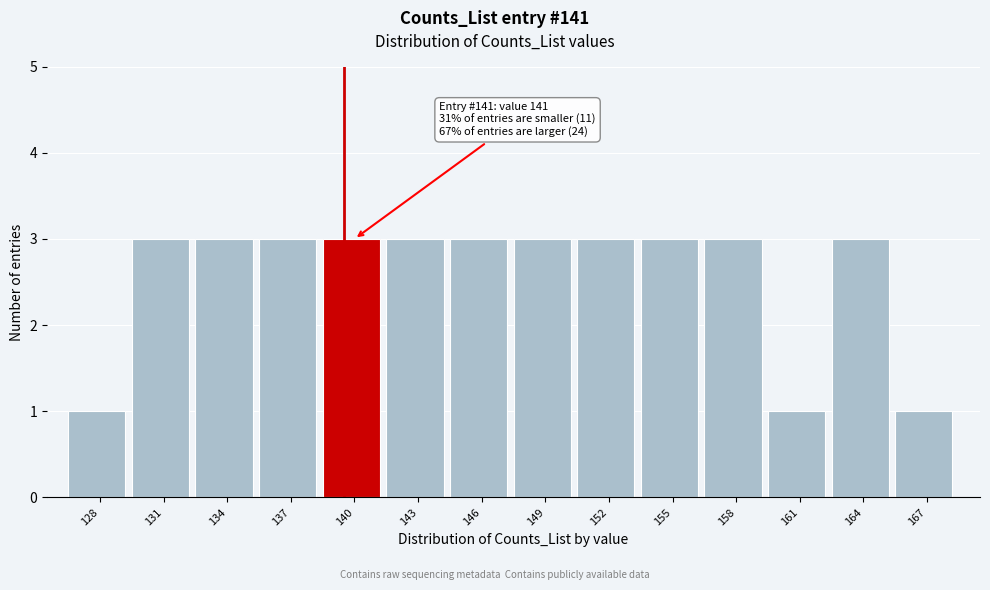

Reading left to right, list all the values displayed in this chart.

128=1	131=3	134=3	137=3	140=3	143=3	146=3	149=3	152=3	155=3	158=3	161=1	164=3	167=1